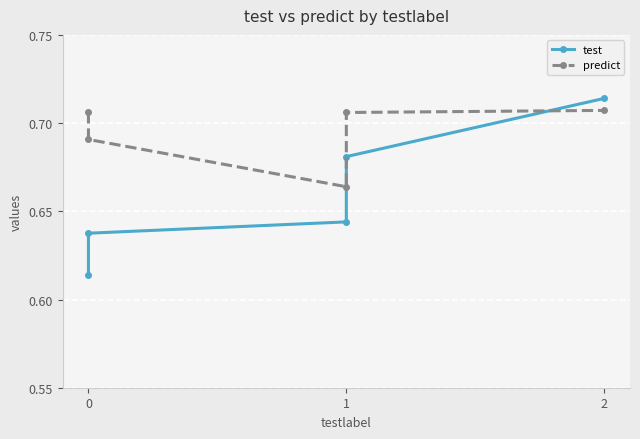

True or false: predict and test intersect in this chart.

True